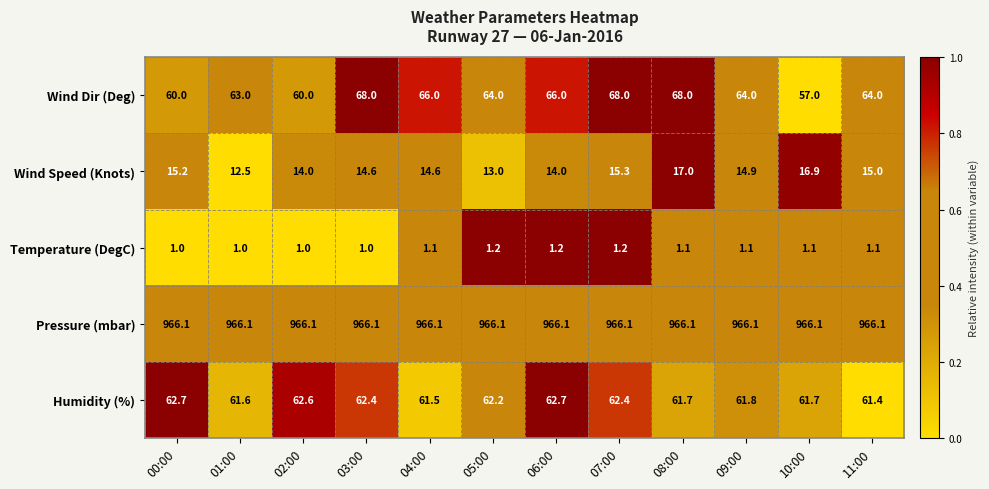

Which series has the largest total across all categories?

Pressure (mbar)